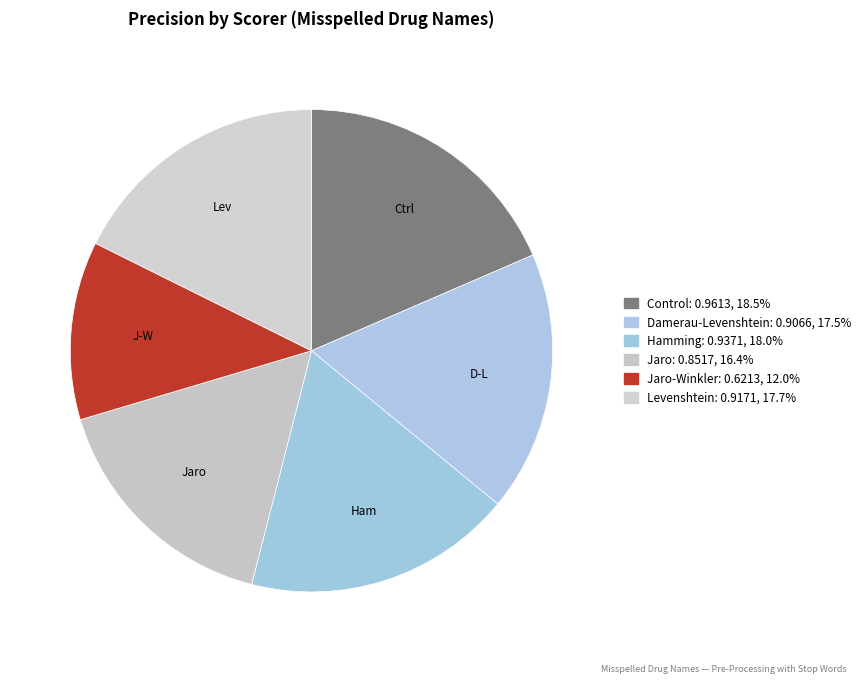

What is the largest slice in the pie chart?

Control